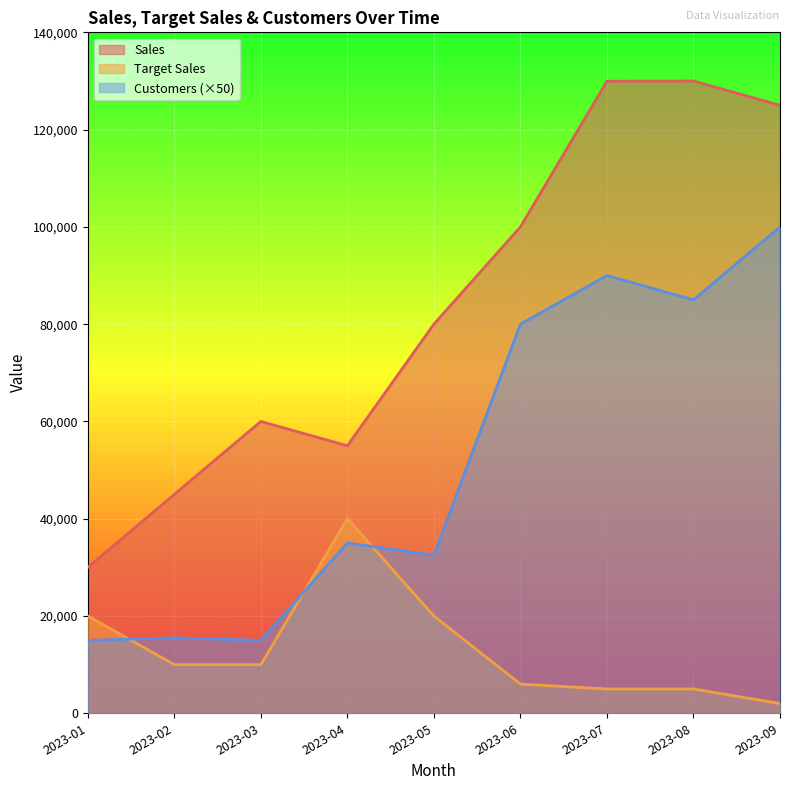

Between 2023-02 and 2023-05, which is larger?

2023-05